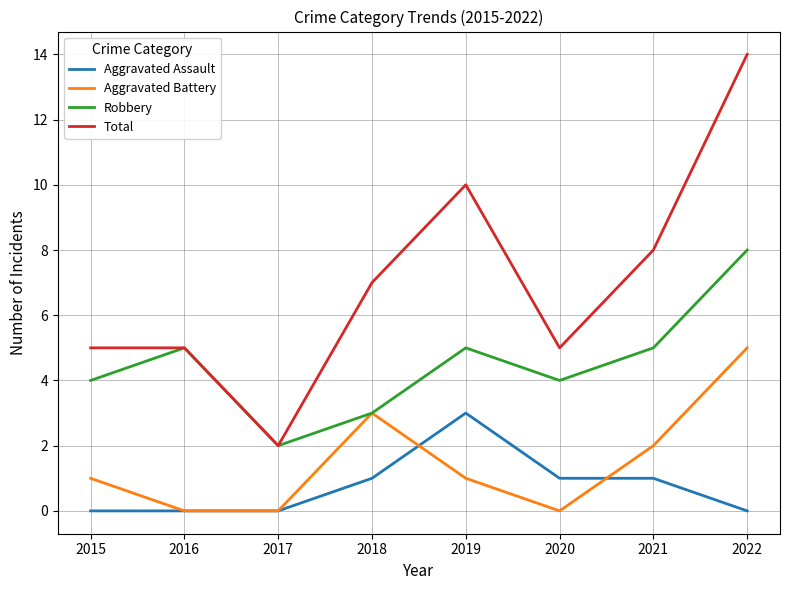

What is the total value across all series at 2016?

10